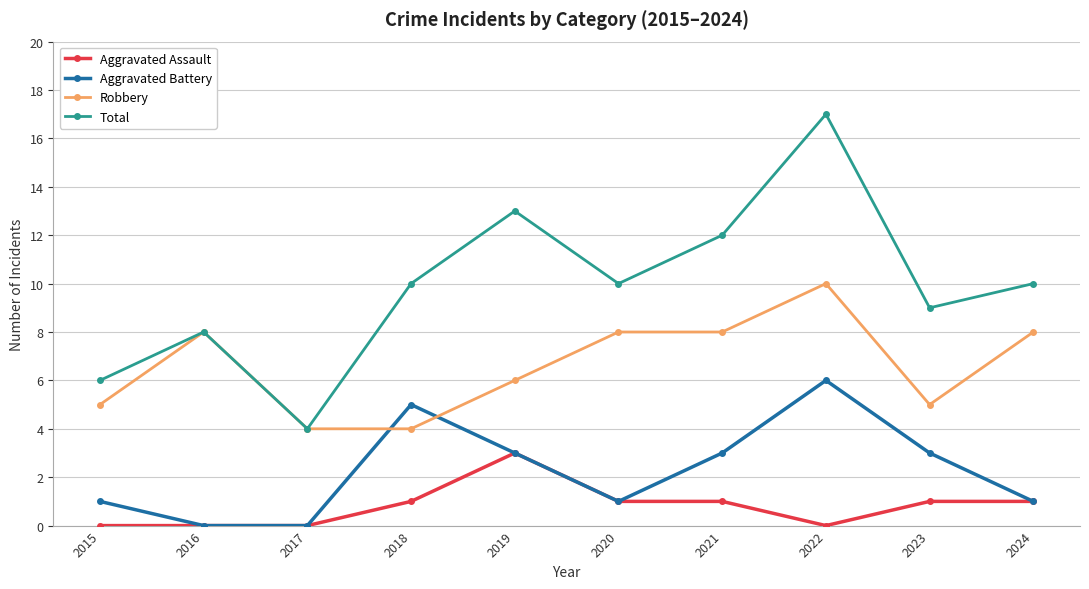

Is it true that Aggravated Battery equals 3 at 2016?

False